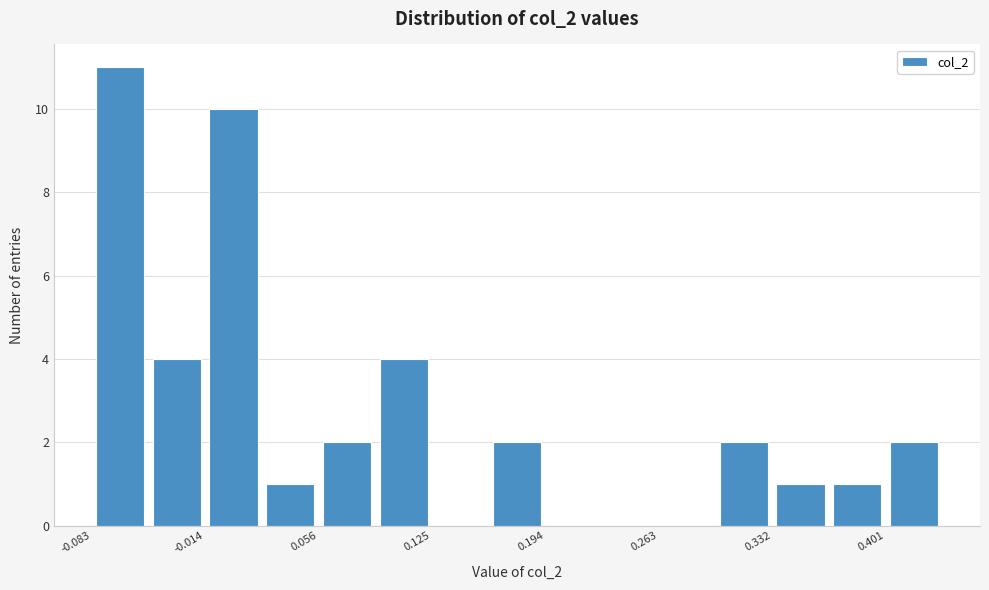

Around what value on the x-axis is the tallest bar? Give the approximate position of its centre, as read against the axis.

-0.07